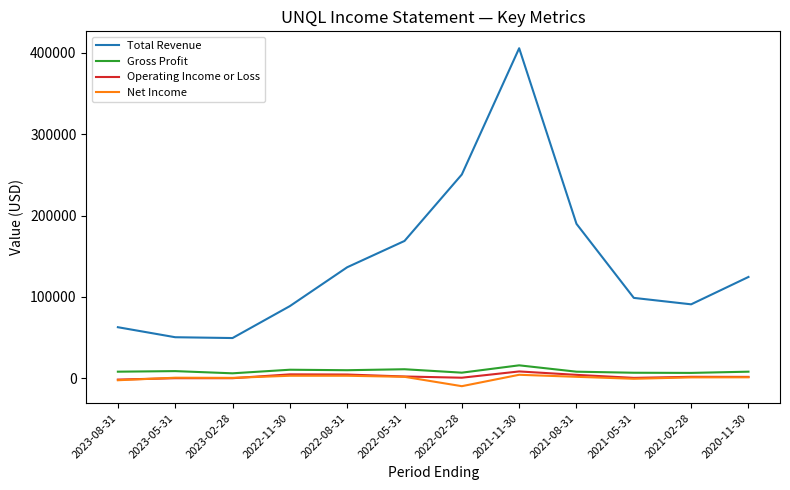

Between 2023-05-31 and 2021-11-30, which series saw the biggest shift?

Total Revenue